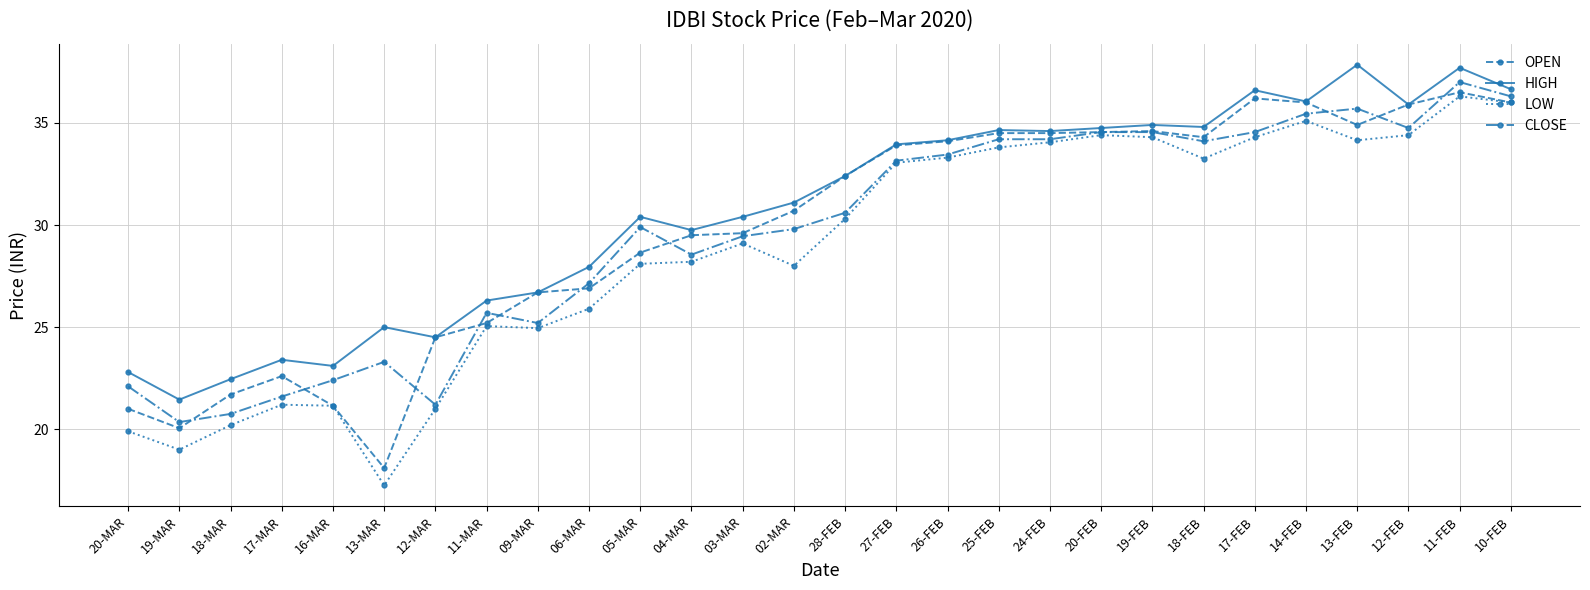

Where do CLOSE and OPEN first cross each other?

19-MAR and 18-MAR